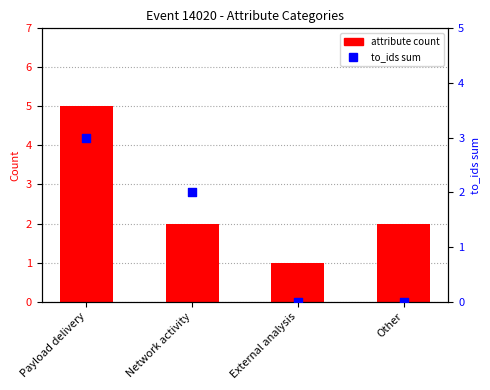

Which series contains the lowest Y value?

to_ids sum